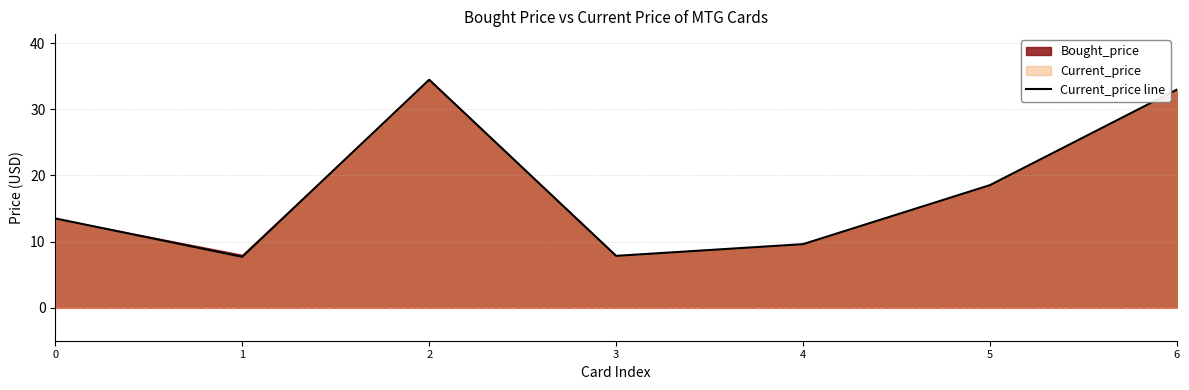

What is the smallest value displayed?

7.7